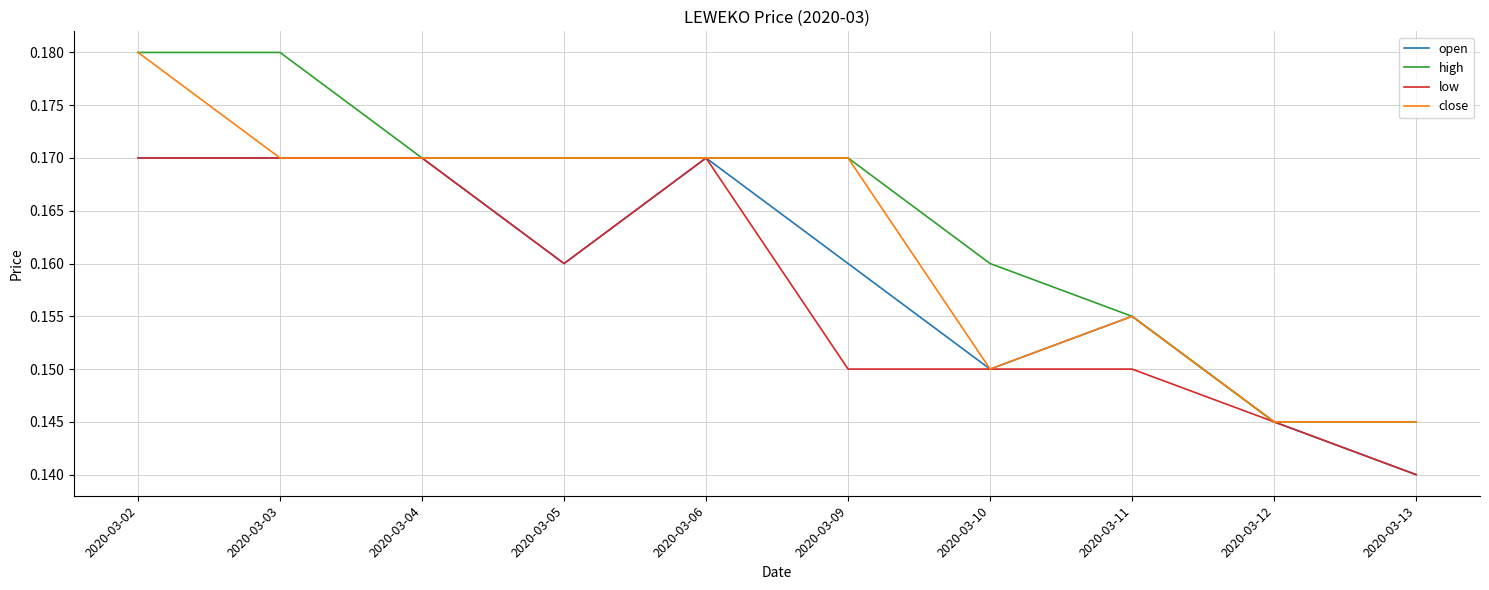

Where is open nearest to the value 0?

2020-03-13